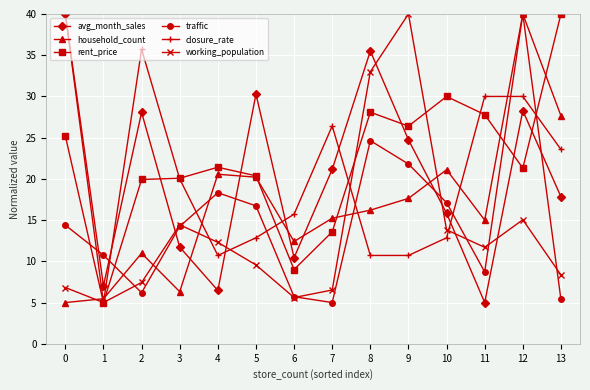

How many categories are shown in the chart?

14